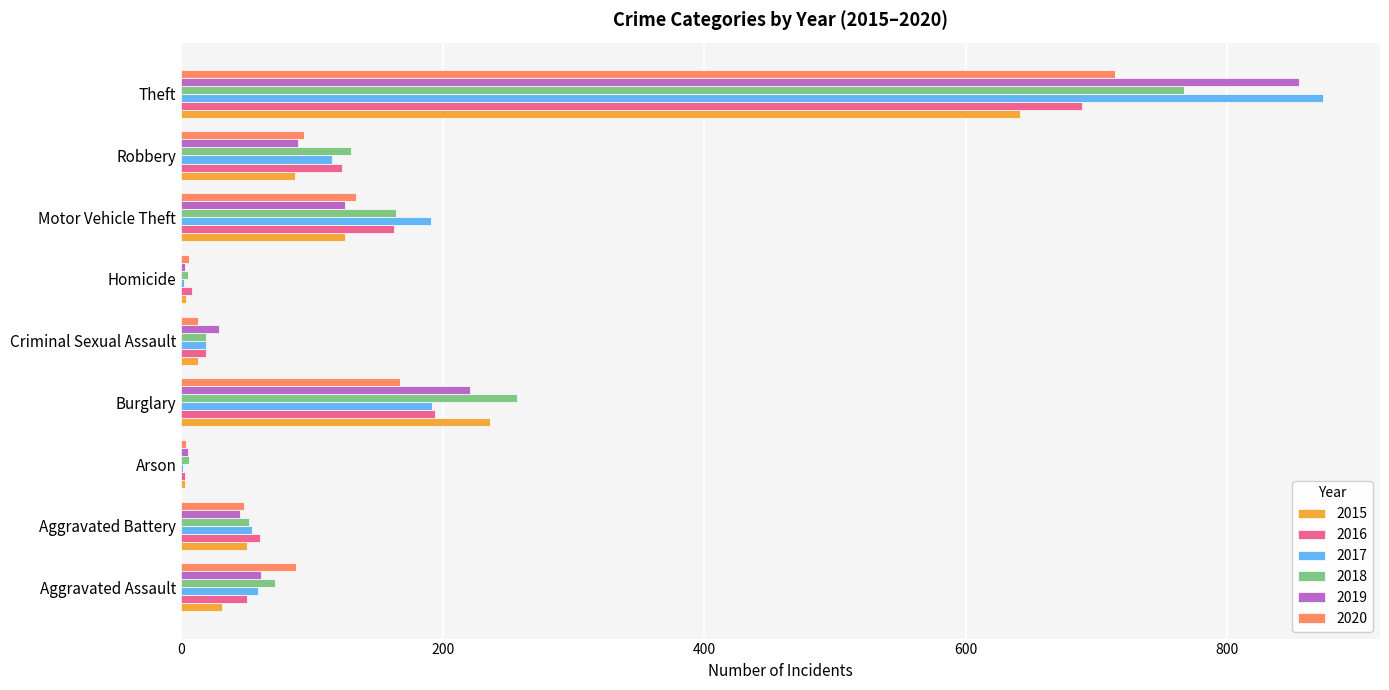

What are all the series names shown in the legend?

2015, 2016, 2017, 2018, 2019, 2020